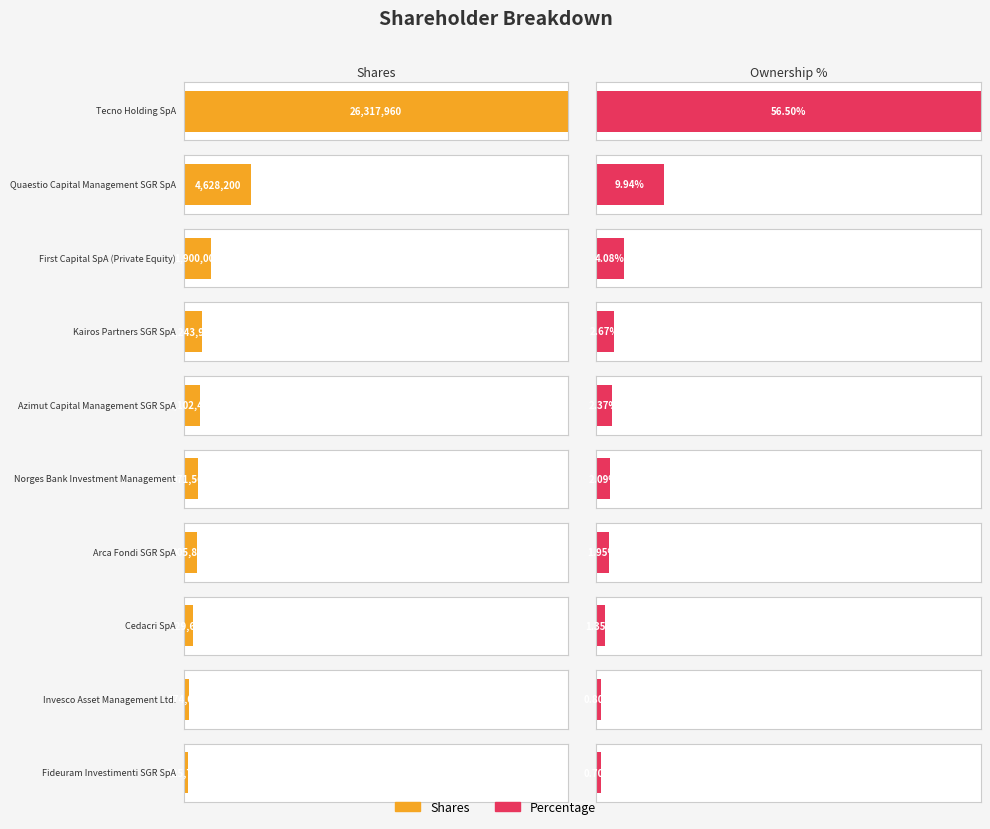

What is the maximum value for Shares?

26317960.0